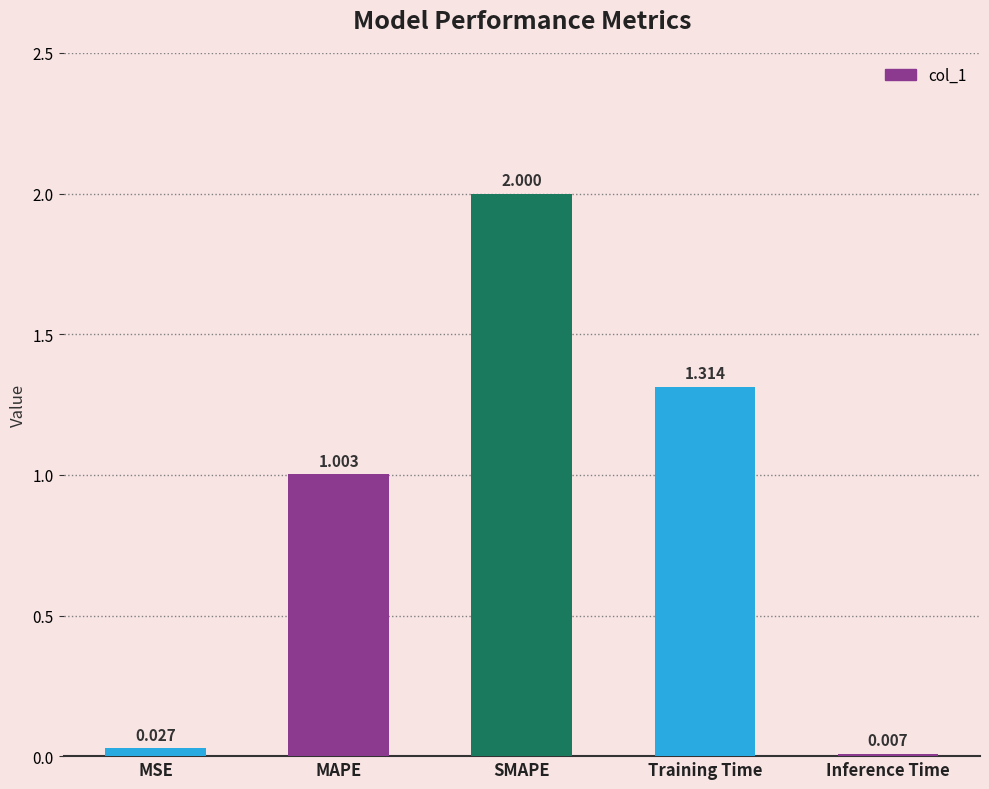

Where is the data nearest to the value 1?

MAPE